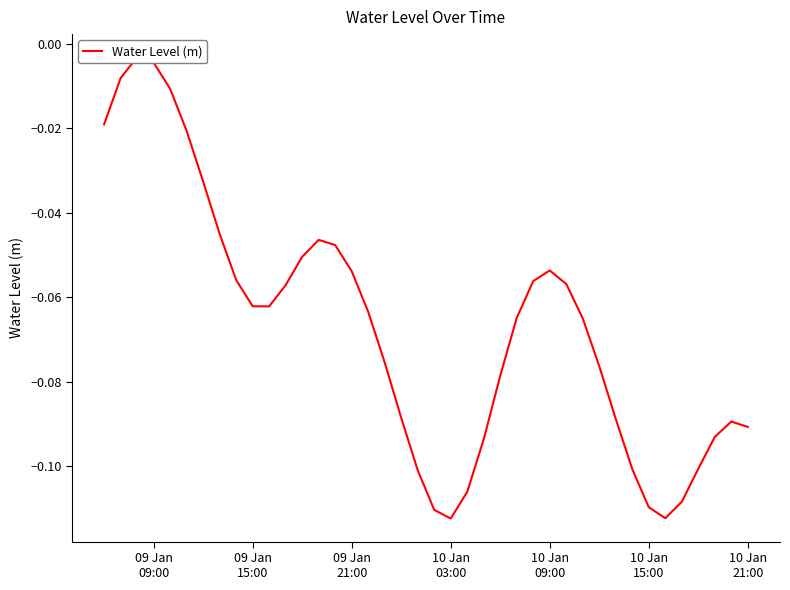

Does the chart have visible grid lines?

No